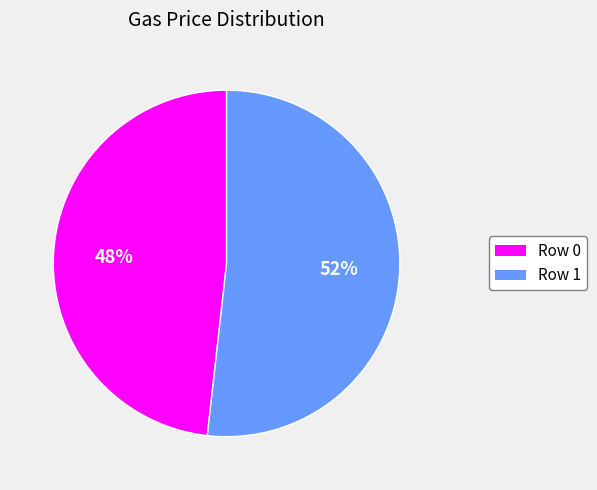

To the nearest percent, what percentage of the pie is Row 1?

52%